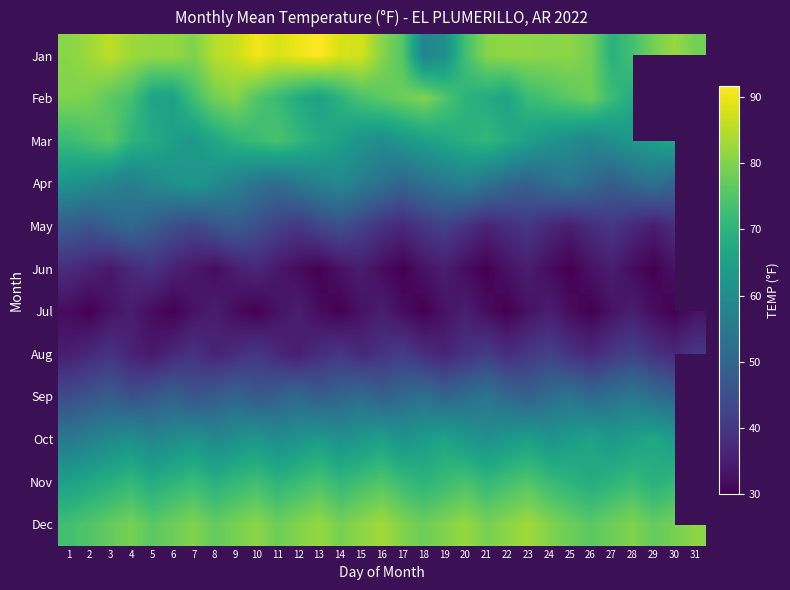

What is the difference between the highest and lowest values at 31?

48.0